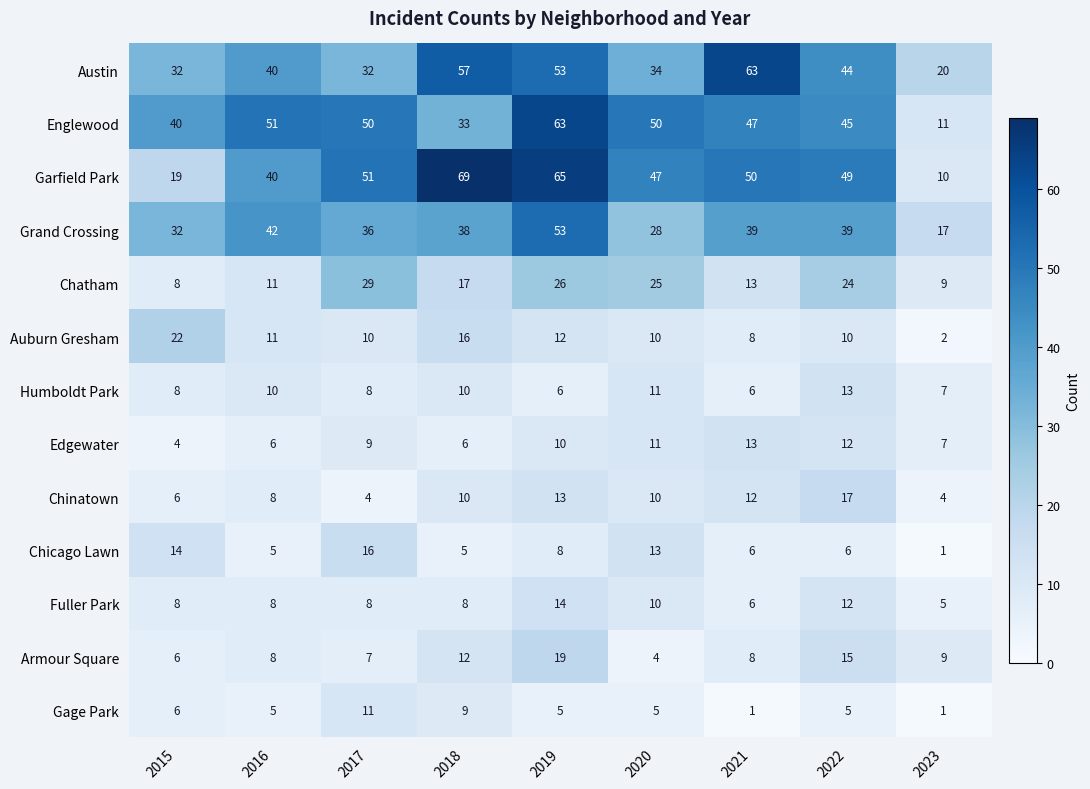

Count the number of data series in this chart.

13